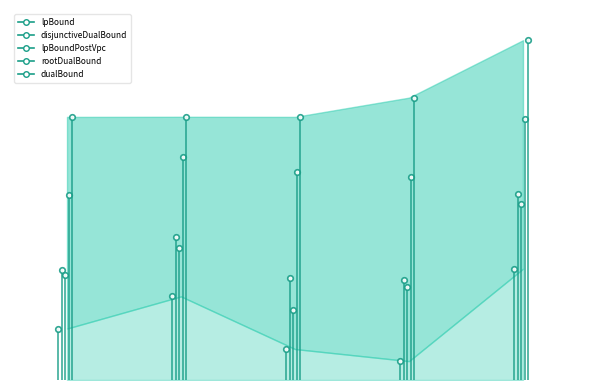

What is the difference between the maximum and minimum values in the dualBound series?

203.0